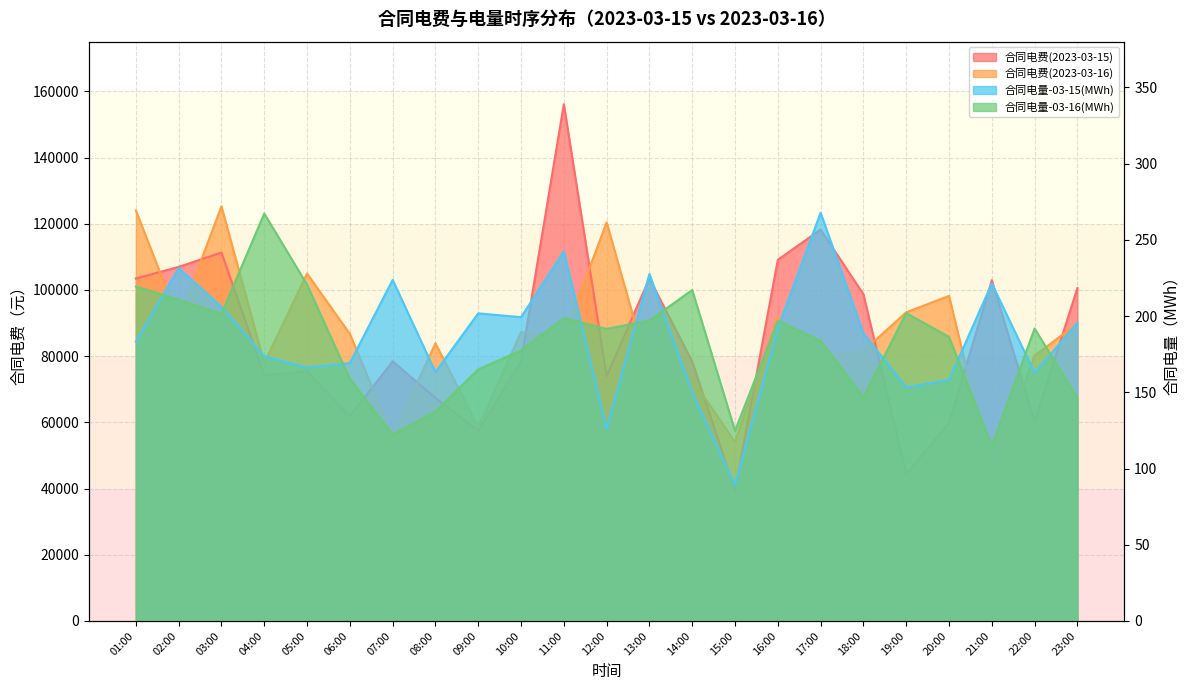

What is the value of the 合同电费(2023-03-16) point at the 5th from the left?

104934.4